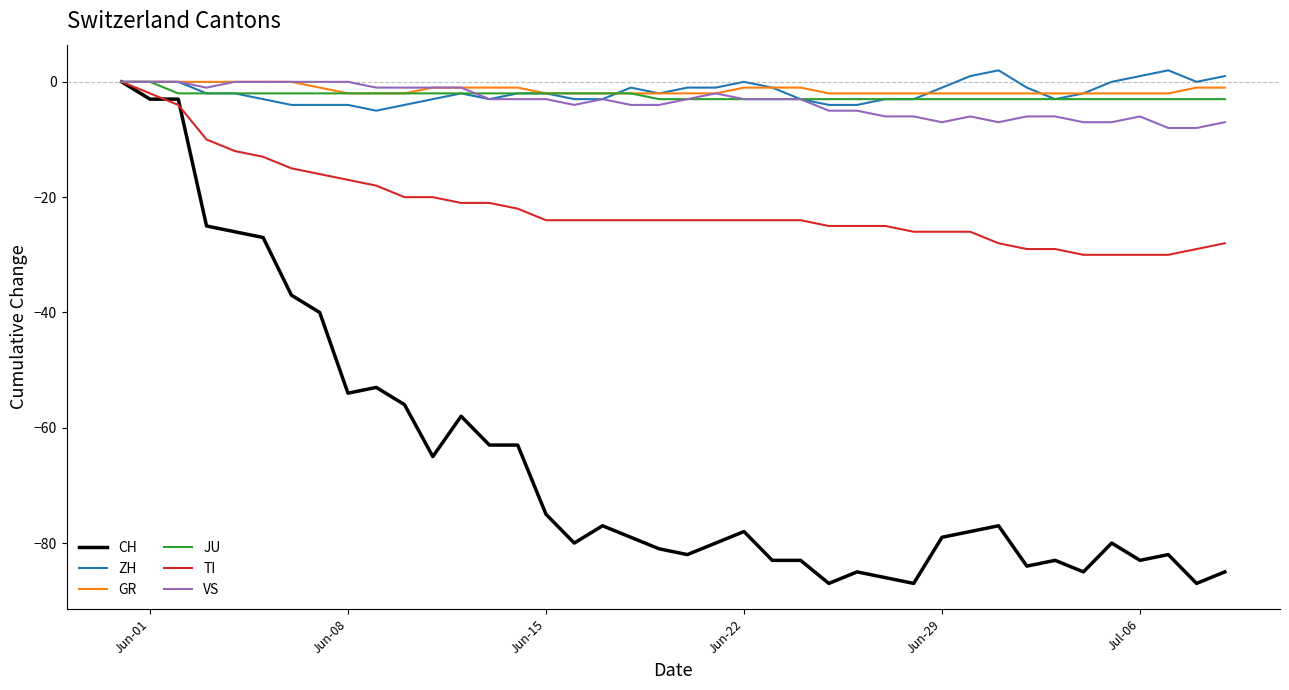

Which series has the largest range (max minus min)?

CH